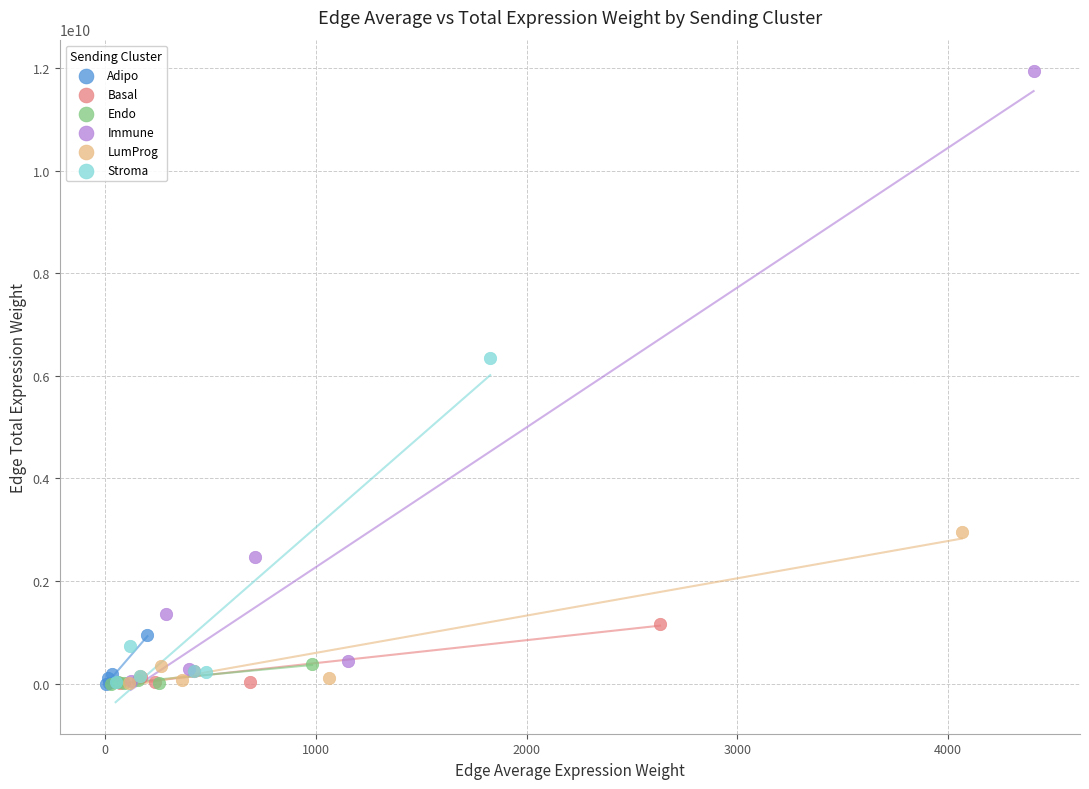

Which series has the largest Y range (max minus min)?

Immune